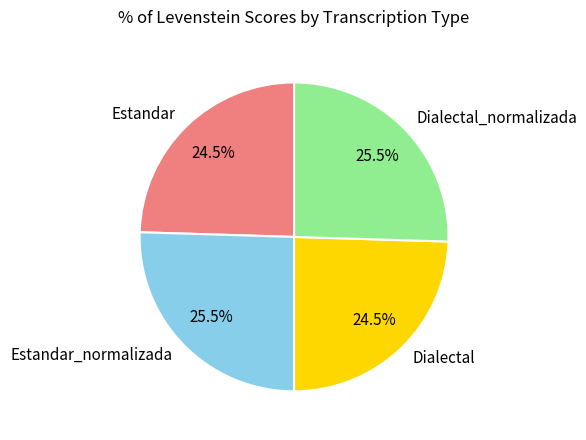

To the nearest percent, what is the combined percentage of Estandar_normalizada and Dialectal?

50%